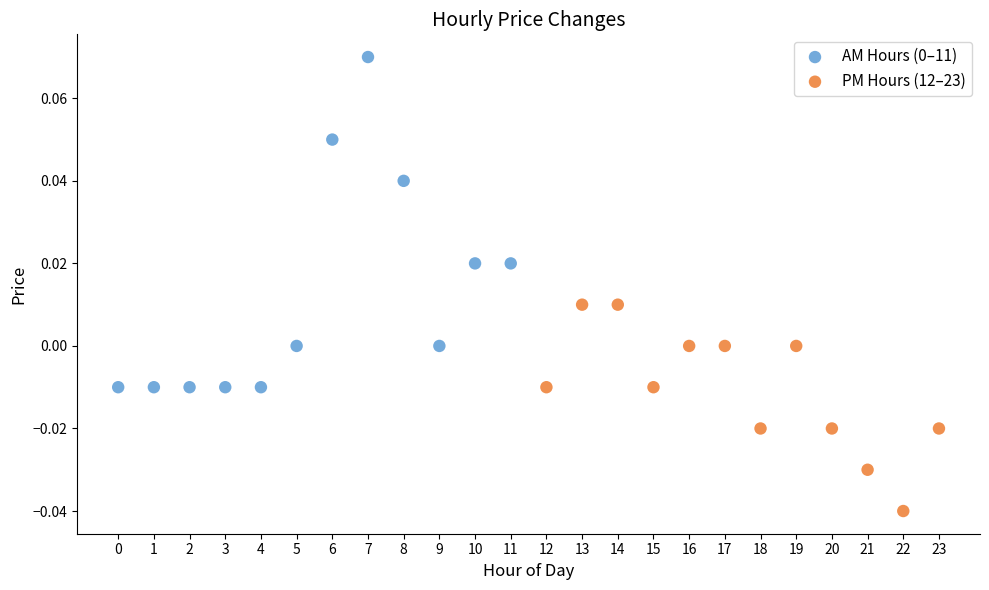

Which series contains the lowest Y value?

PM Hours (12–23)